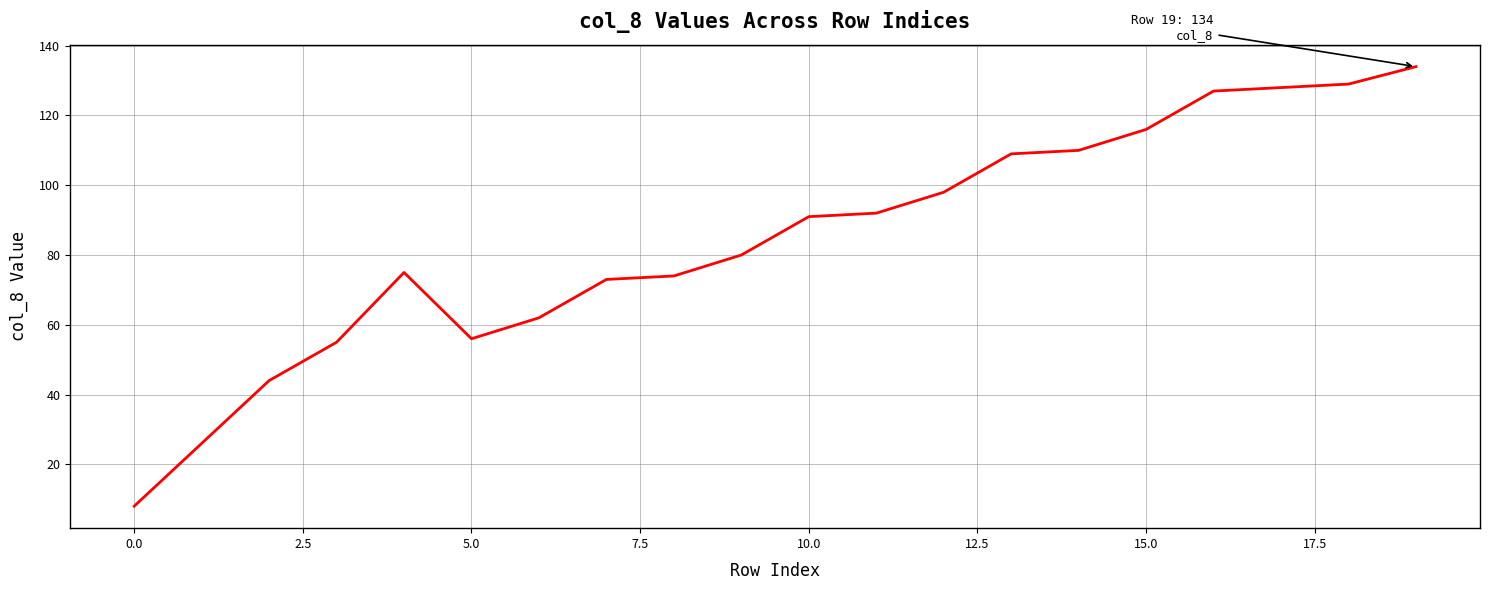

What is the greatest value displayed?

134